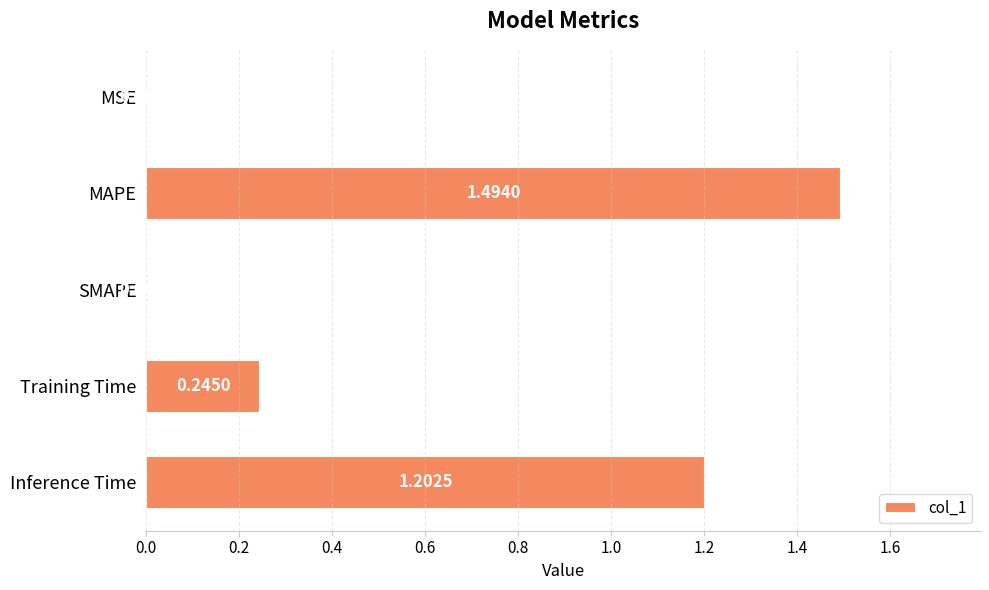

Which has a higher value, Training Time or MSE?

Training Time